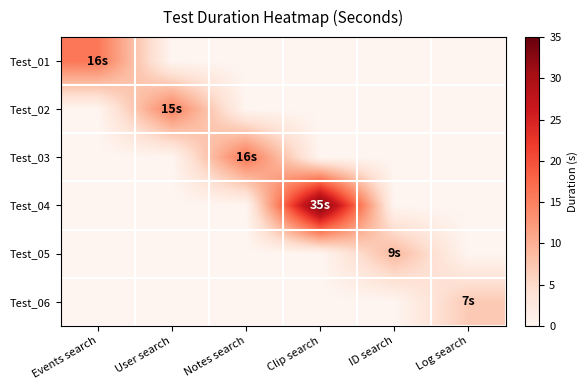

At which category is the sum across all series the highest?

Clip search